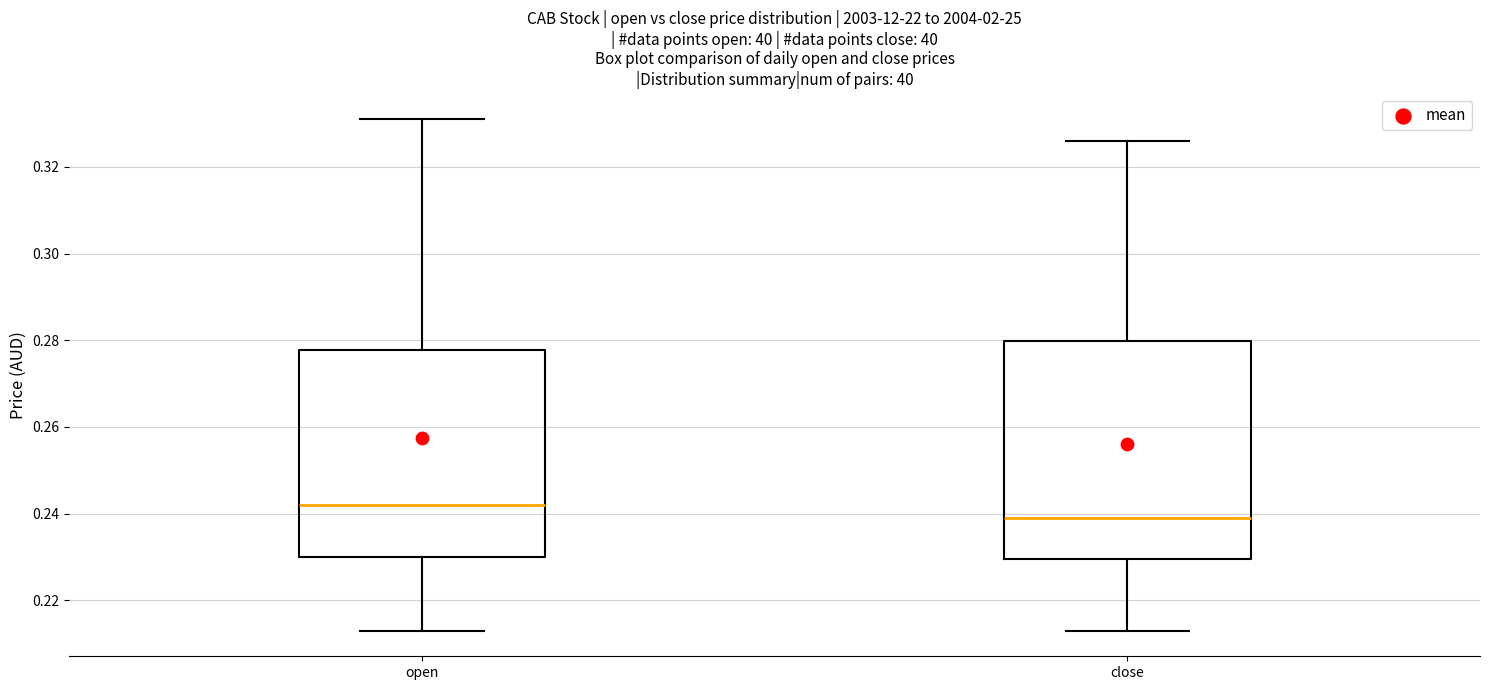

Reading left to right, read every box against the y-axis: the position of its median line, the range the box covers, and the ends of its whiskers. The values are not printed on the chart, so give them approximately, as read against the axis.

open: median 0.242, box 0.230 to 0.278, whiskers 0.214 to 0.332
close: median 0.240, box 0.230 to 0.280, whiskers 0.214 to 0.326